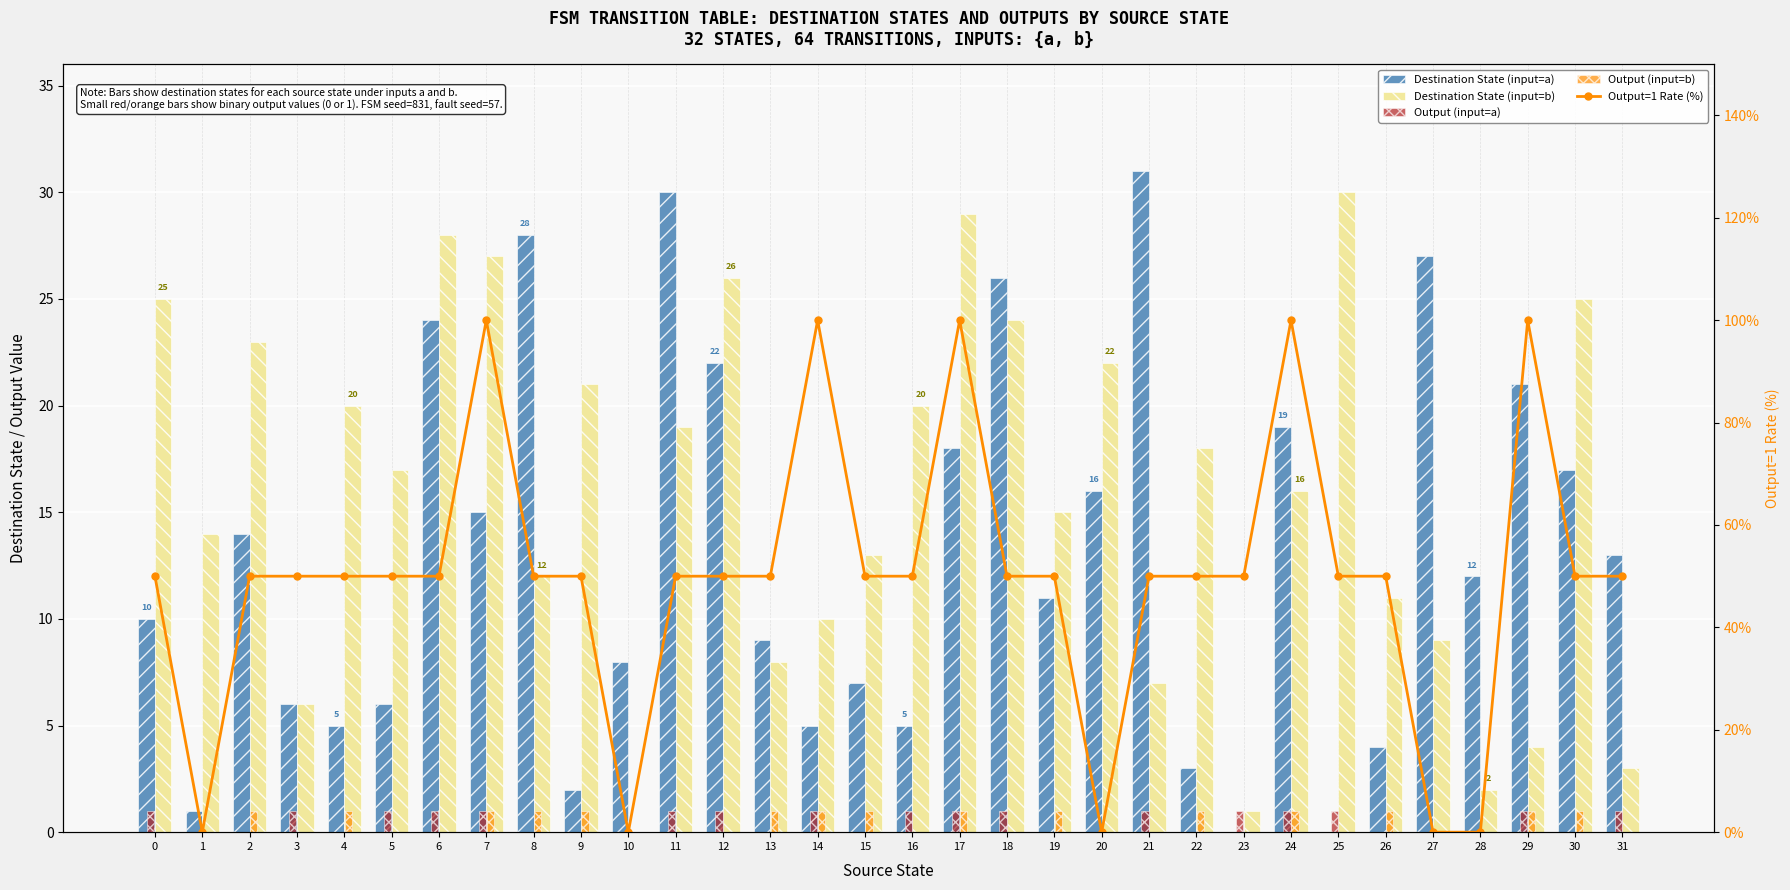

Reading right to left, extract all data points from this chart.

Destination State (input=a): 31=13	30=17	29=21	28=12	27=27	26=4	25=0	24=19	23=0	22=3	21=31	20=16	19=11	18=26	17=18	16=5	15=7	14=5	13=9	12=22	11=30	10=8	9=2	8=28	7=15	6=24	5=6	4=5	3=6	2=14	1=1	0=10
Destination State (input=b): 31=3	30=25	29=4	28=2	27=9	26=11	25=30	24=16	23=1	22=18	21=7	20=22	19=15	18=24	17=29	16=20	15=13	14=10	13=8	12=26	11=19	10=0	9=21	8=12	7=27	6=28	5=17	4=20	3=6	2=23	1=14	0=25
Output (input=a): 31=1	30=0	29=1	28=0	27=0	26=0	25=1	24=1	23=1	22=0	21=1	20=0	19=0	18=1	17=1	16=1	15=0	14=1	13=0	12=1	11=1	10=0	9=0	8=0	7=1	6=1	5=1	4=0	3=1	2=0	1=0	0=1
Output (input=b): 31=0	30=1	29=1	28=0	27=0	26=1	25=0	24=1	23=0	22=1	21=0	20=0	19=1	18=0	17=1	16=0	15=1	14=1	13=1	12=0	11=0	10=0	9=1	8=1	7=1	6=0	5=0	4=1	3=0	2=1	1=0	0=0
Output=1 Rate (%): 31=50	30=50	29=100	28=0	27=0	26=50	25=50	24=100	23=50	22=50	21=50	20=0	19=50	18=50	17=100	16=50	15=50	14=100	13=50	12=50	11=50	10=0	9=50	8=50	7=100	6=50	5=50	4=50	3=50	2=50	1=0	0=50